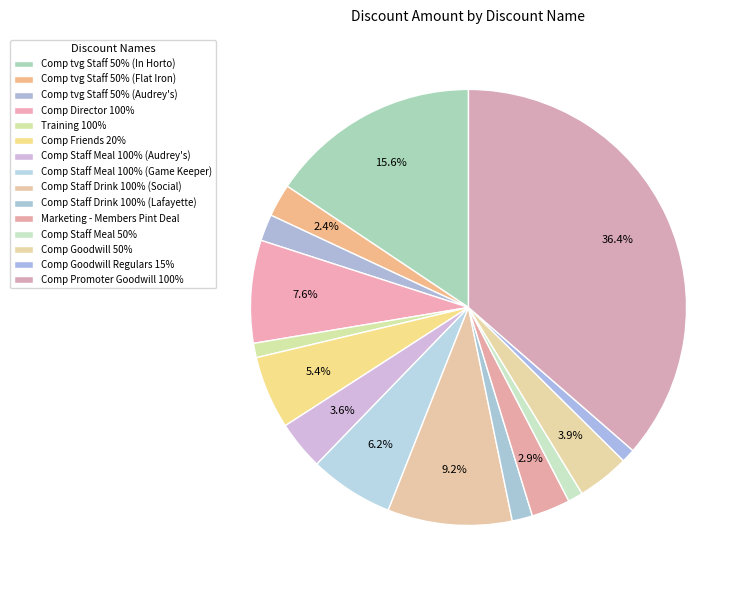

To the nearest percent, what portion does Comp Staff Drink 100% (Social) represent?

9%